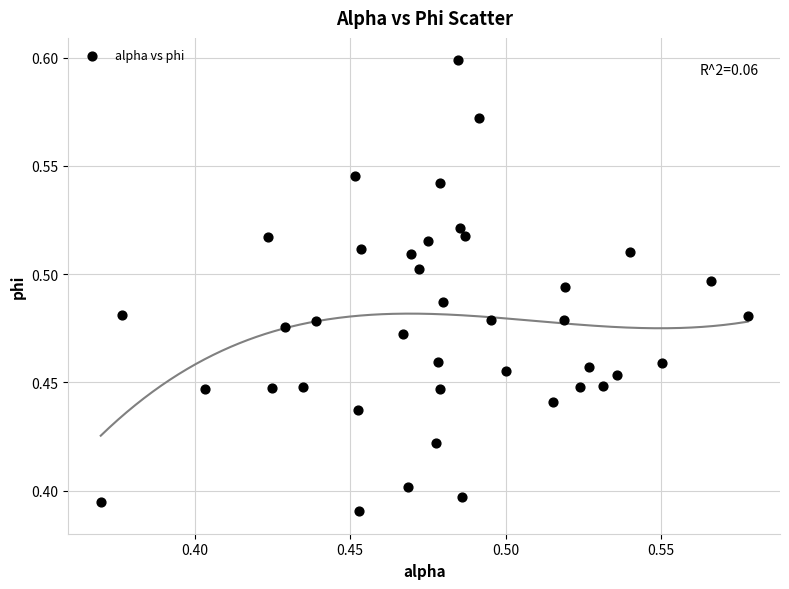

How many points are shown in the scatter plot?

40